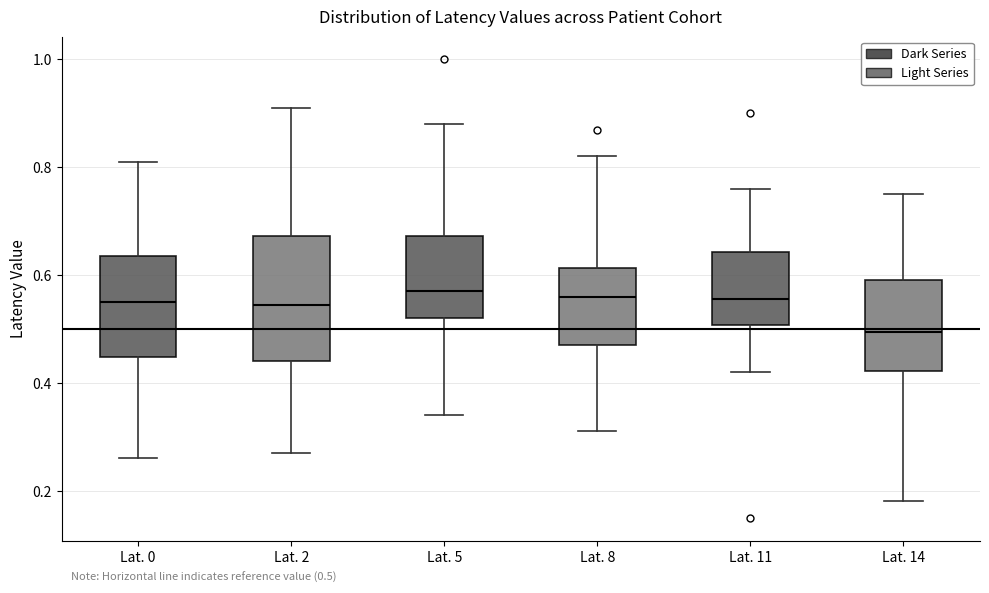

Comparing the boxes themselves (not the whiskers), which one is the tallest?

Lat. 2